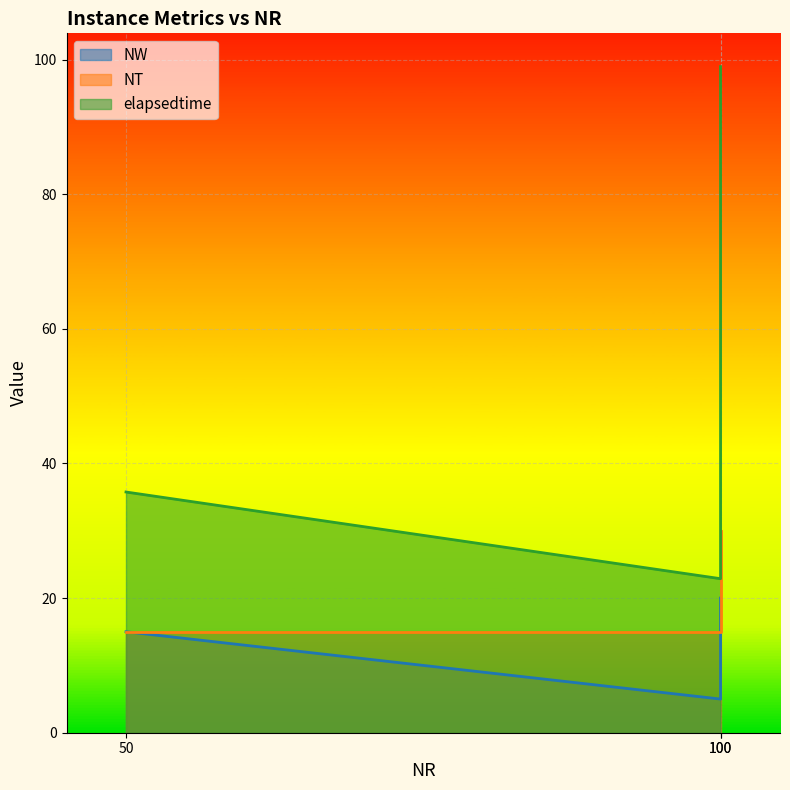

What is the difference between the maximum and minimum values in the NW series?

15.0